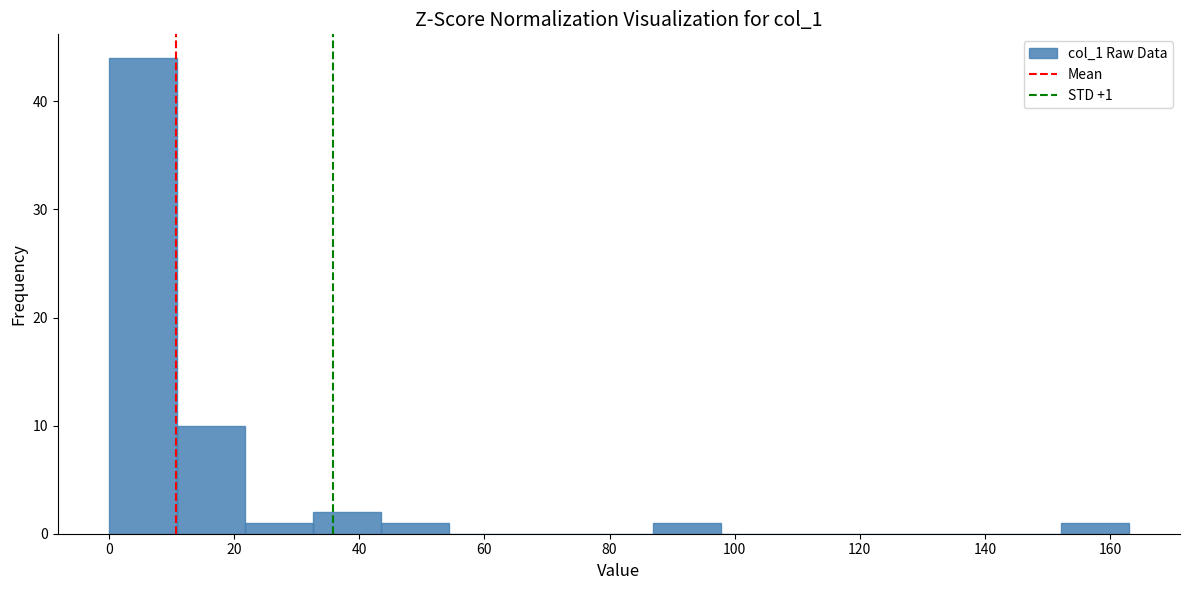

Which range on the x-axis has the tallest bar?

0 to 10